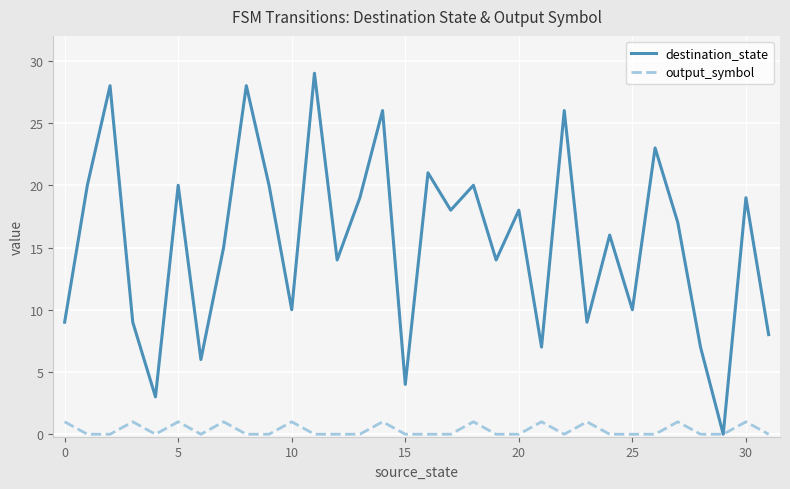

Does the chart have visible grid lines?

Yes